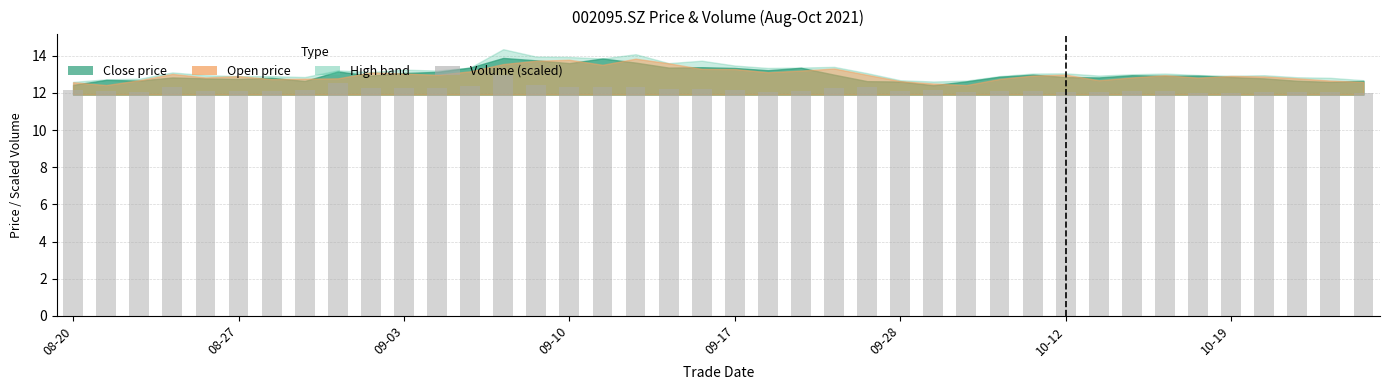

What is the value of the 20th bar from the left?

12.2